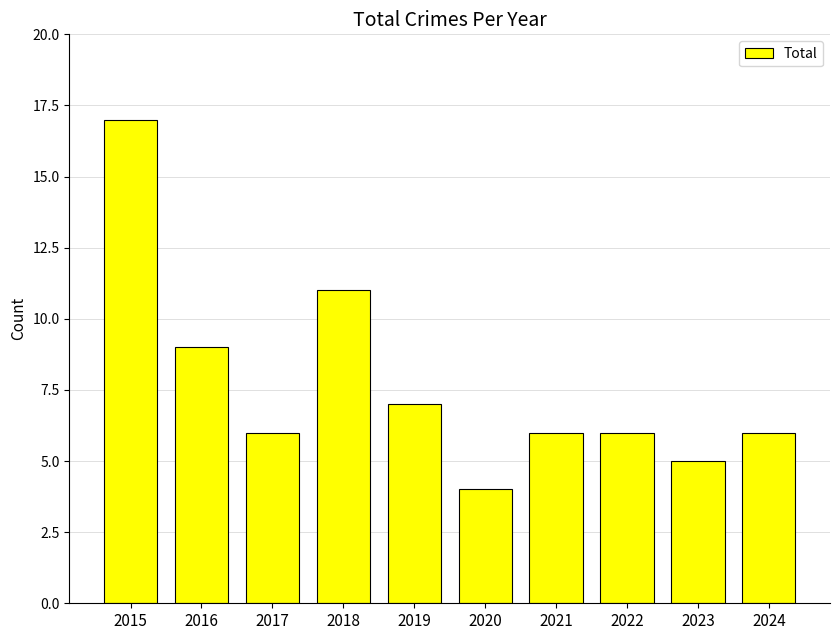

What is the sum of the values at 2017 and 2016?

15